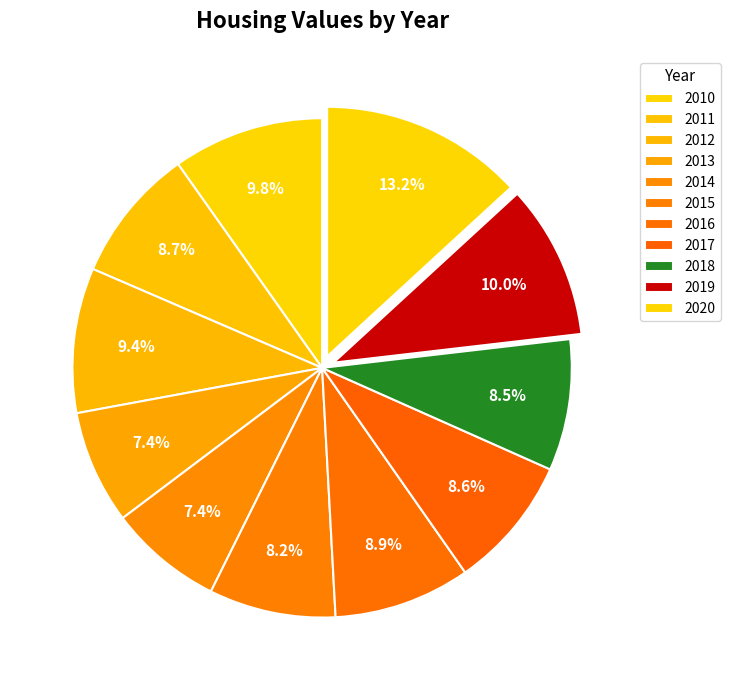

How many slices are in this pie chart?

11